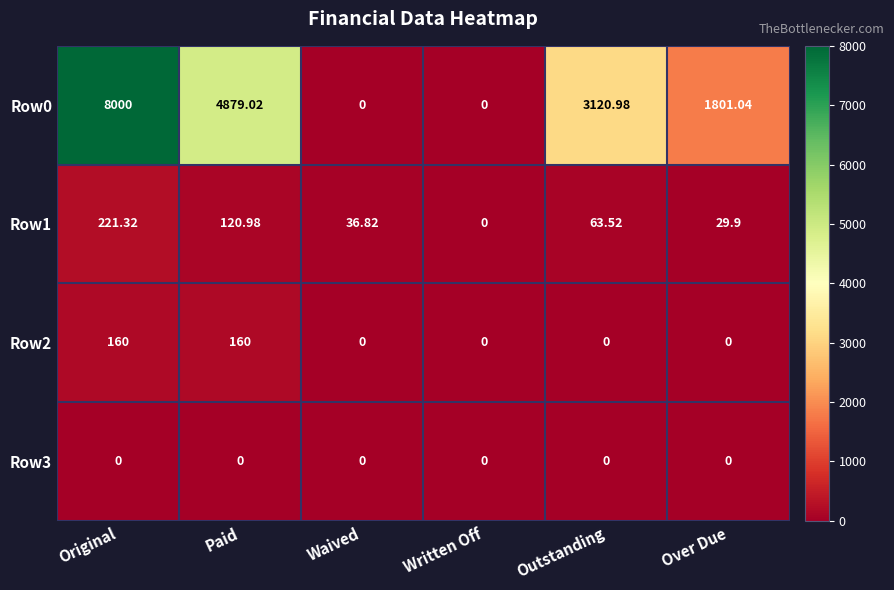

Which category has the highest value in the Row1 series?

Original